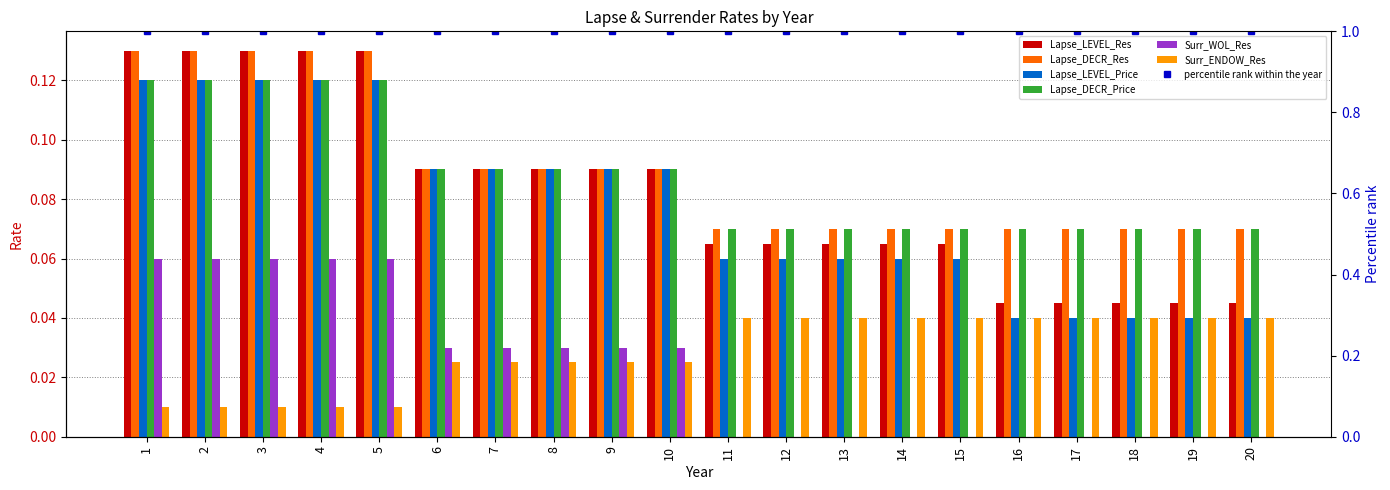

Reading right to left, list all the values displayed in this chart.

Lapse_LEVEL_Res: 0.0	0.0	0.0	0.0	0.0	0.1	0.1	0.1	0.1	0.1	0.1	0.1	0.1	0.1	0.1	0.1	0.1	0.1	0.1	0.1
Lapse_DECR_Res: 0.1	0.1	0.1	0.1	0.1	0.1	0.1	0.1	0.1	0.1	0.1	0.1	0.1	0.1	0.1	0.1	0.1	0.1	0.1	0.1
Lapse_LEVEL_Price: 0.0	0.0	0.0	0.0	0.0	0.1	0.1	0.1	0.1	0.1	0.1	0.1	0.1	0.1	0.1	0.1	0.1	0.1	0.1	0.1
Lapse_DECR_Price: 0.1	0.1	0.1	0.1	0.1	0.1	0.1	0.1	0.1	0.1	0.1	0.1	0.1	0.1	0.1	0.1	0.1	0.1	0.1	0.1
Surr_WOL_Res: 0.0	0.0	0.0	0.0	0.0	0.0	0.0	0.0	0.0	0.0	0.0	0.0	0.0	0.0	0.0	0.1	0.1	0.1	0.1	0.1
Surr_ENDOW_Res: 0.0	0.0	0.0	0.0	0.0	0.0	0.0	0.0	0.0	0.0	0.0	0.0	0.0	0.0	0.0	0.0	0.0	0.0	0.0	0.0